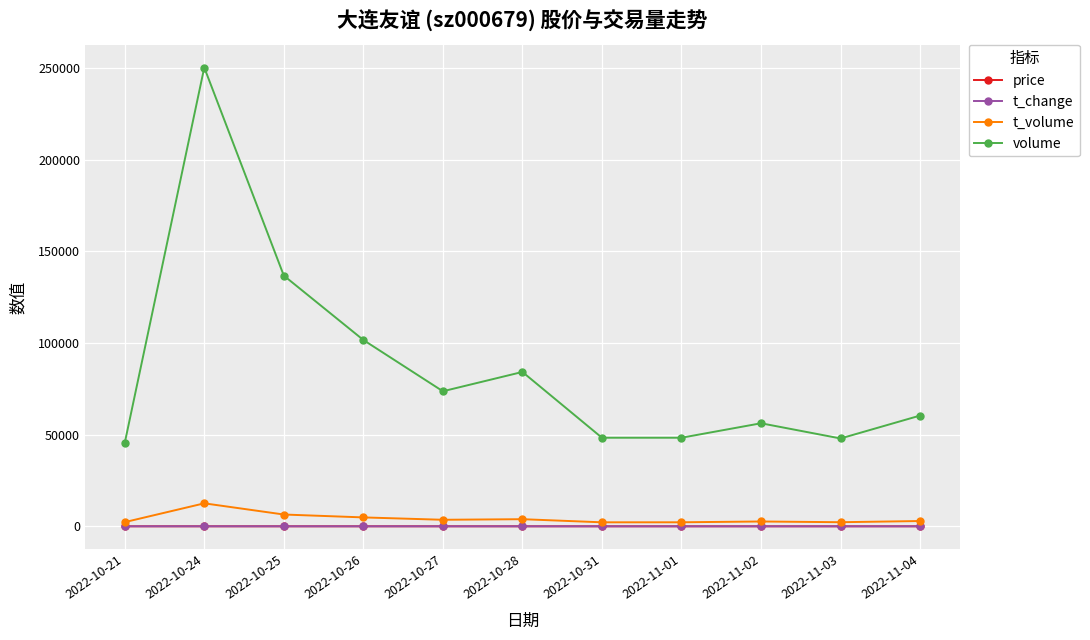

At how many categories does at least one series exceed 148460?

1